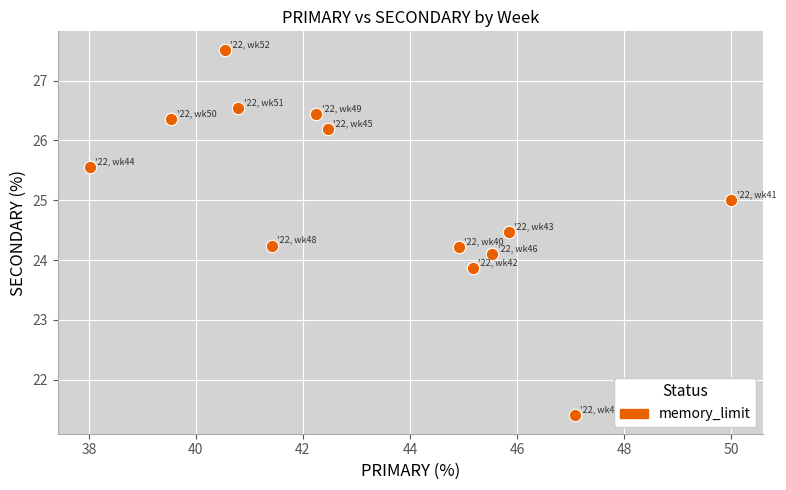

What is the range of Y values (max minus min)?

6.1